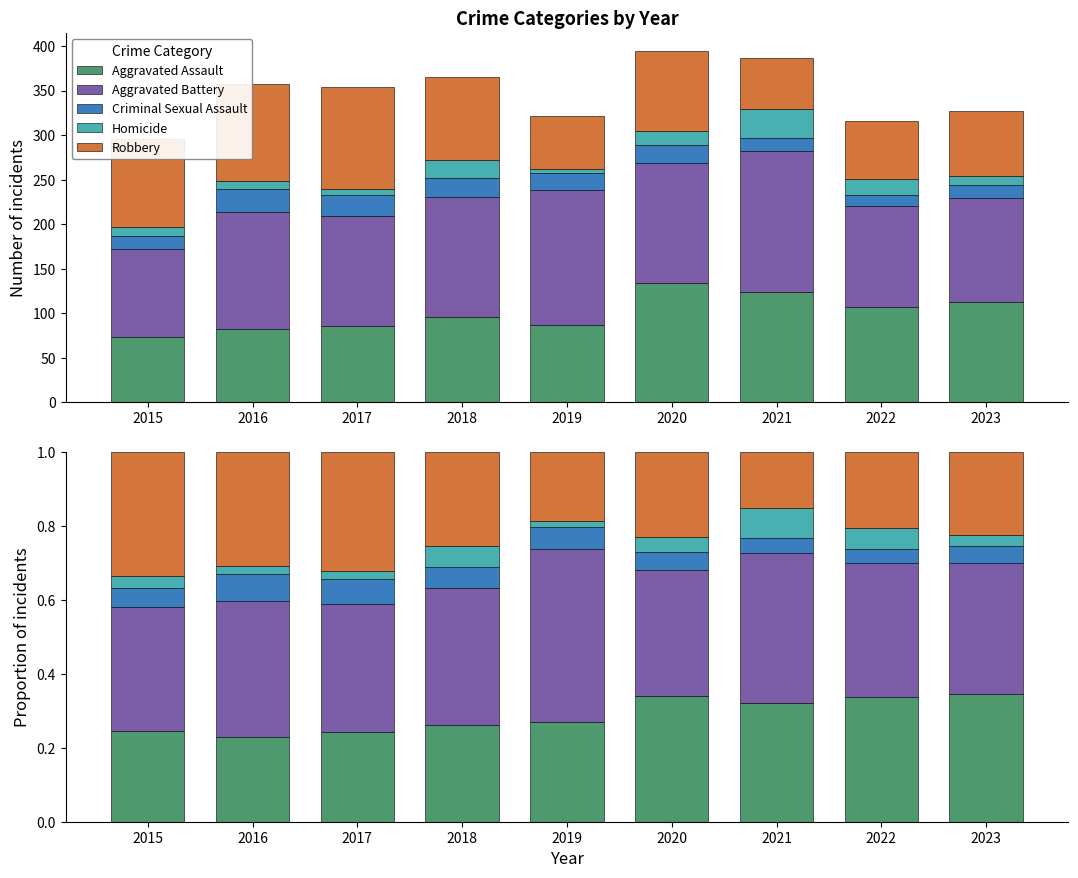

Between 2016 and 2017, which is larger?

2017